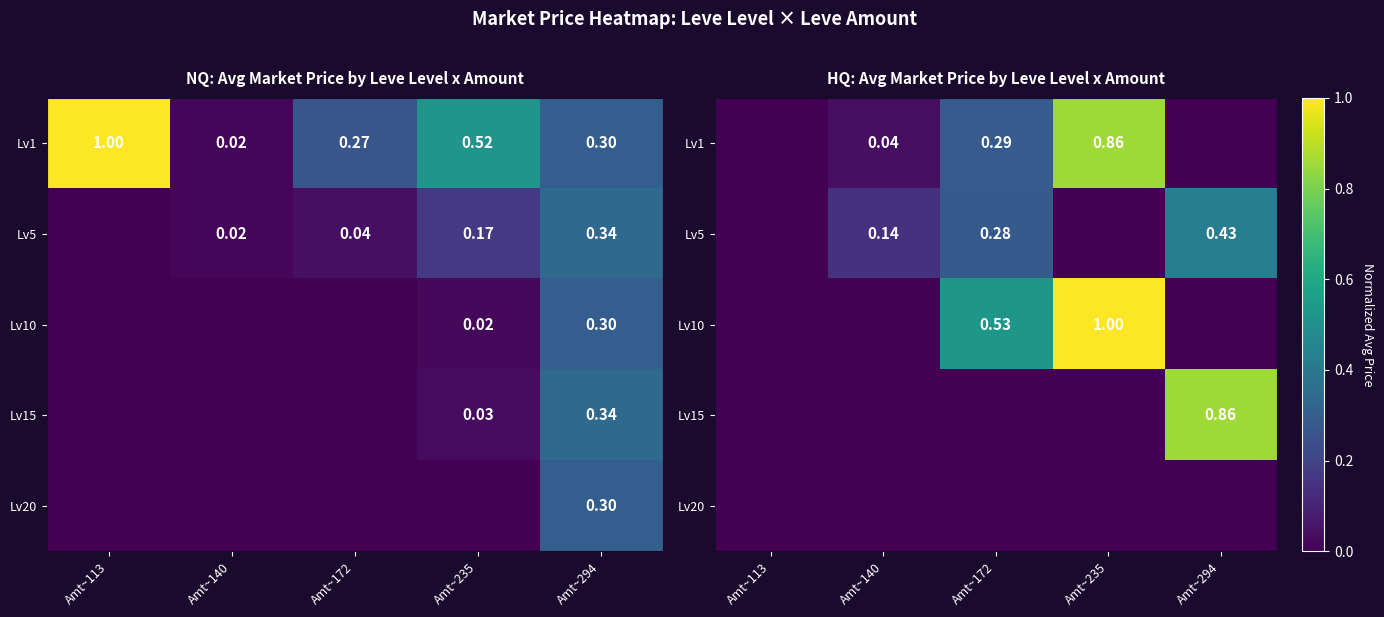

What is the difference between the maximum and minimum values in the Lv15 series?

0.9